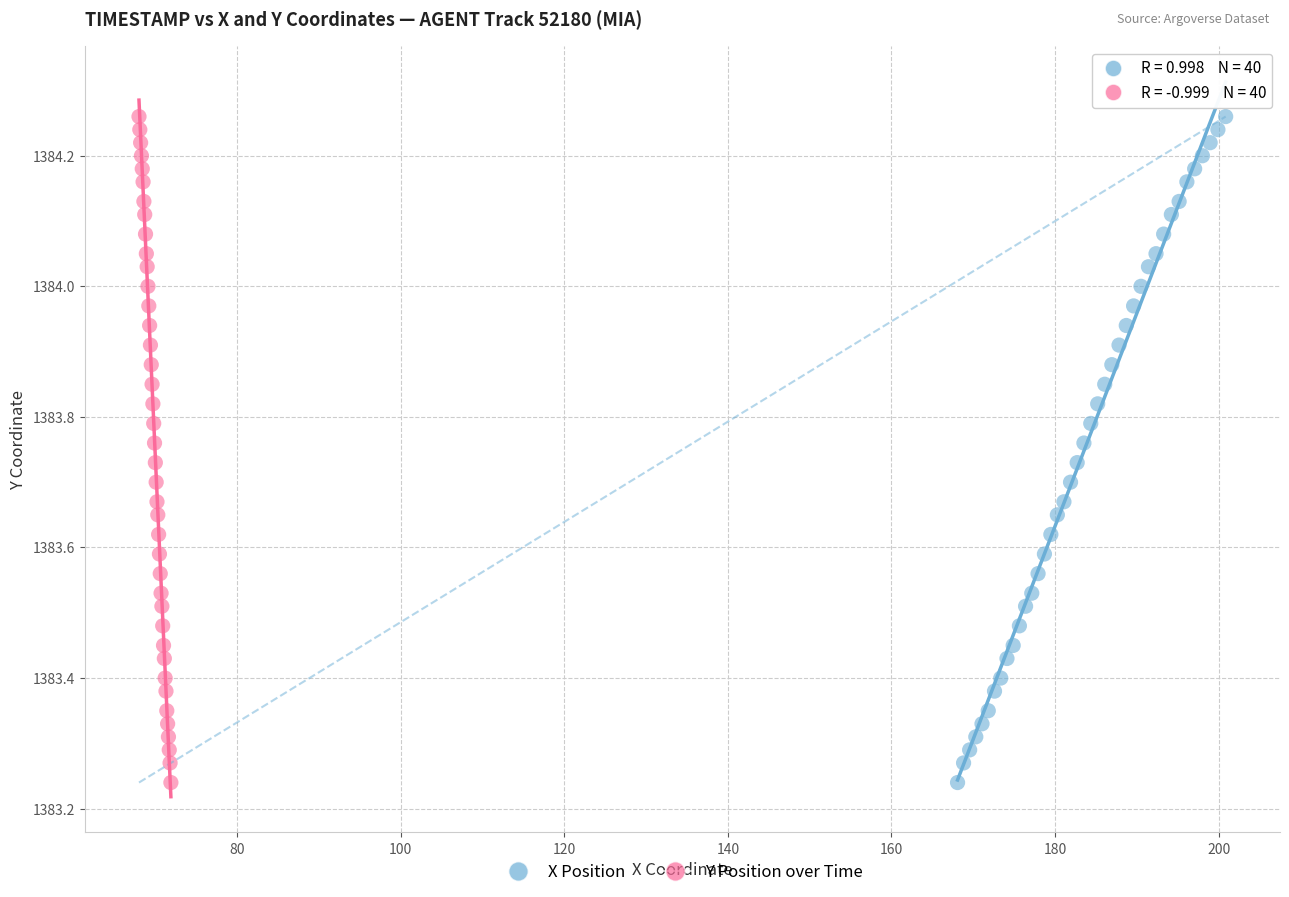

What are all the series names shown in the legend?

X Position, Y Position over Time